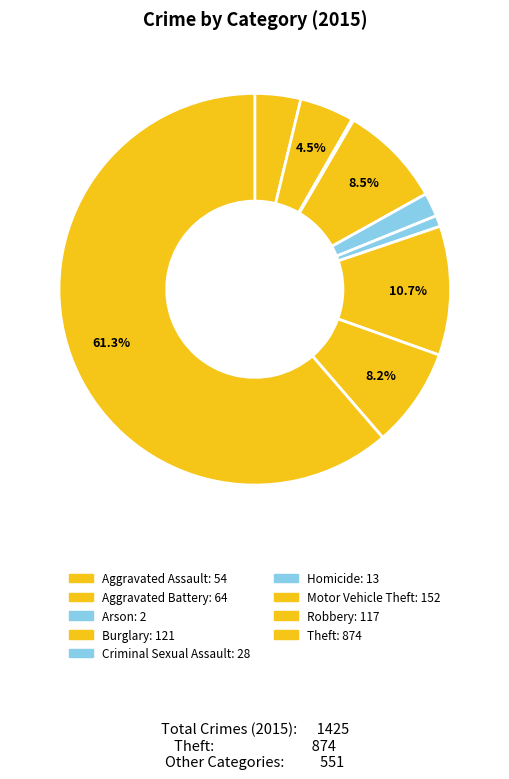

To the nearest percent, what is the combined percentage of Criminal Sexual Assault and Motor Vehicle Theft?

13%